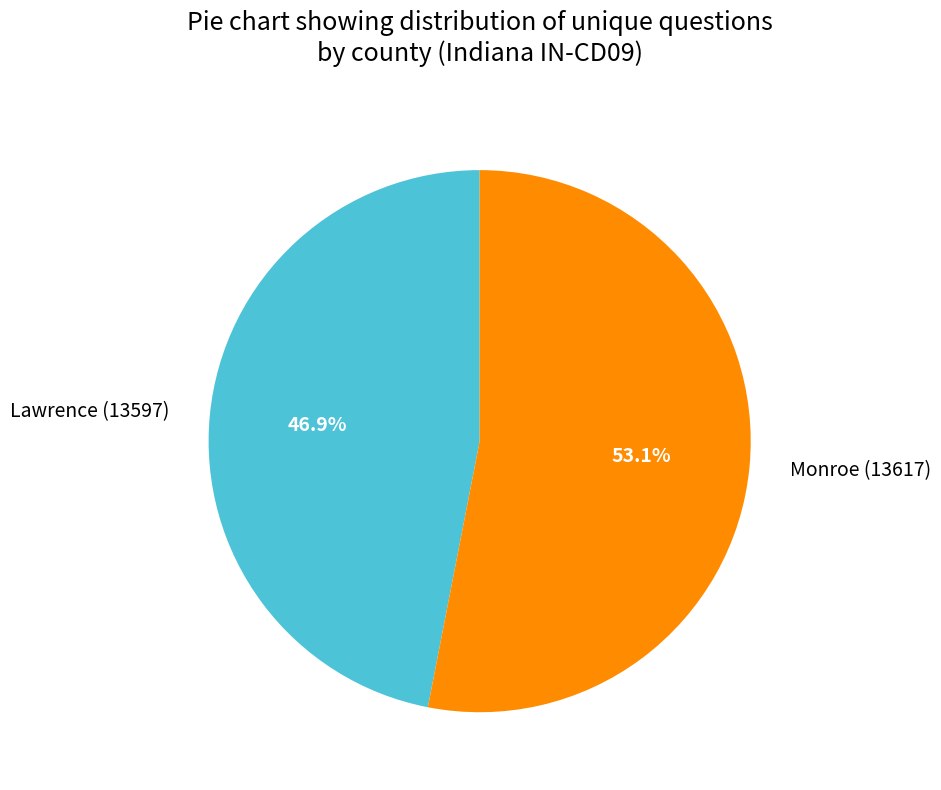

Count the number of slices in the pie.

2